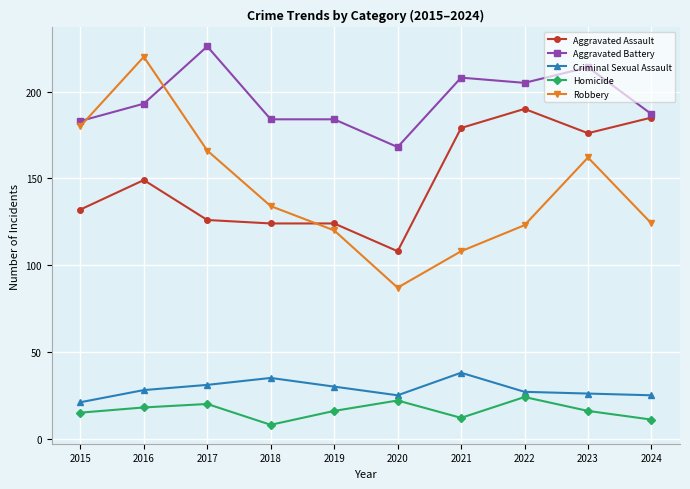

Which label corresponds to the largest value in the chart?

2017